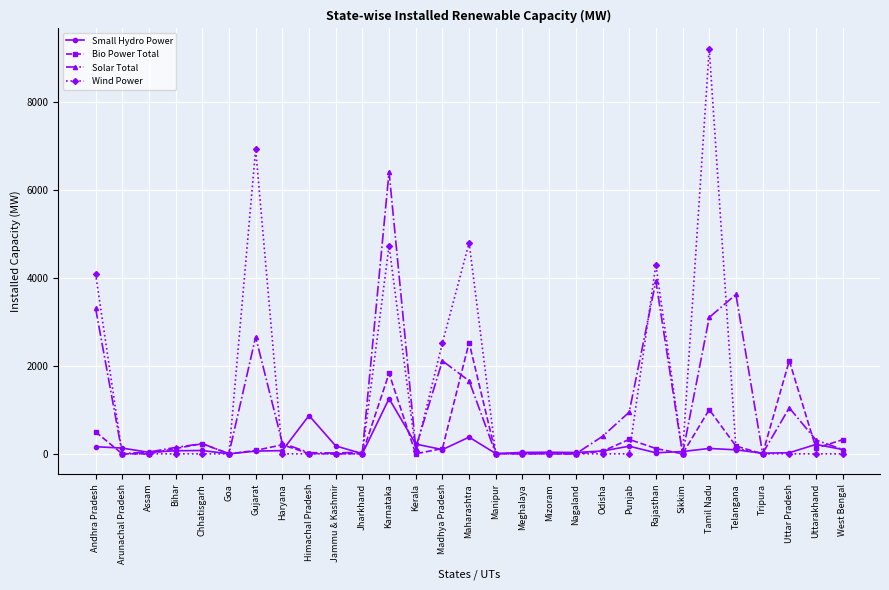

How many values in the Wind Power series exceed 0?

9